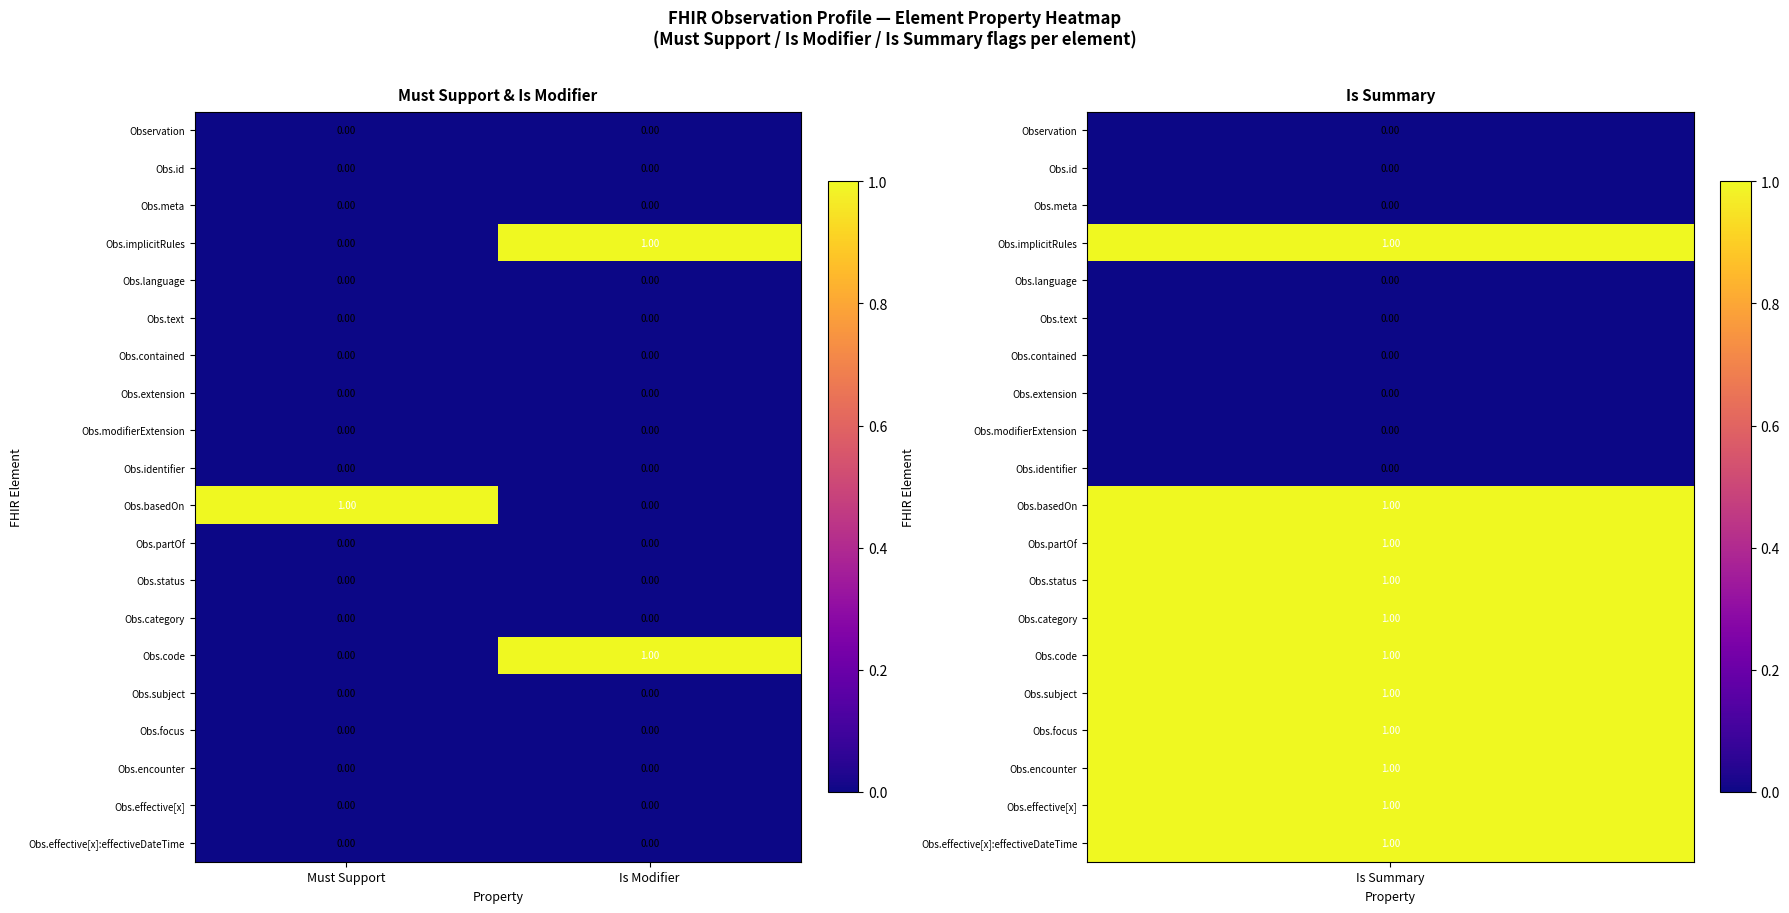

Which category has the highest value in the Obs.basedOn series?

Must Support